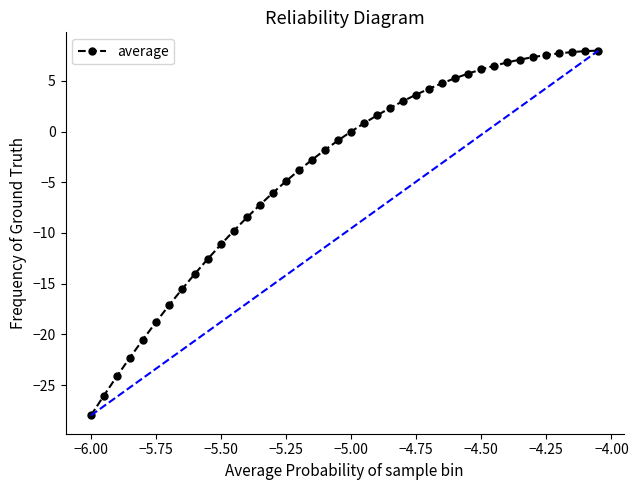

What is the value of the 28th point from the left?

4.8